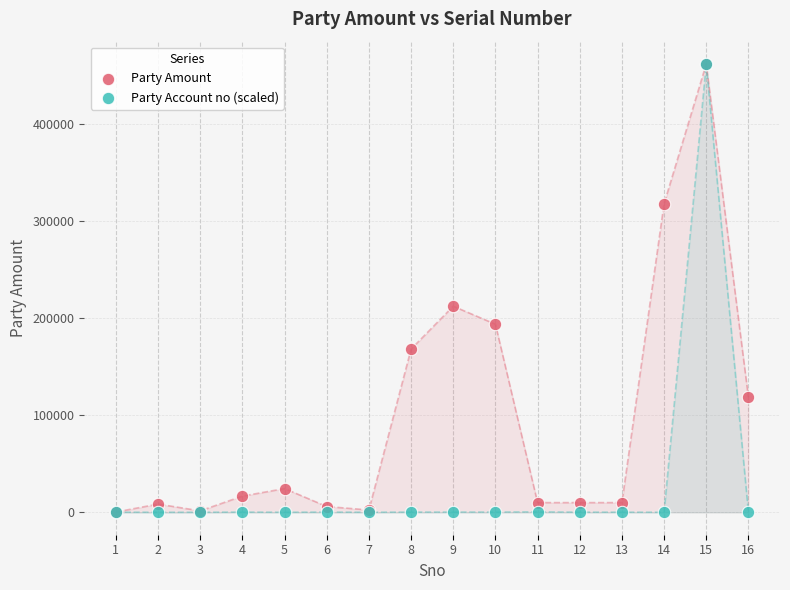

What are all the series names shown in the legend?

Party Amount, Party Account no (scaled)